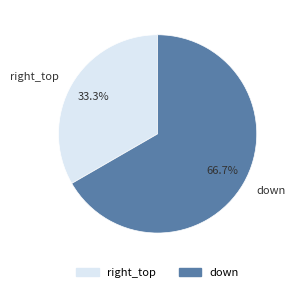

True or false: down accounts for 72% of the total.

False